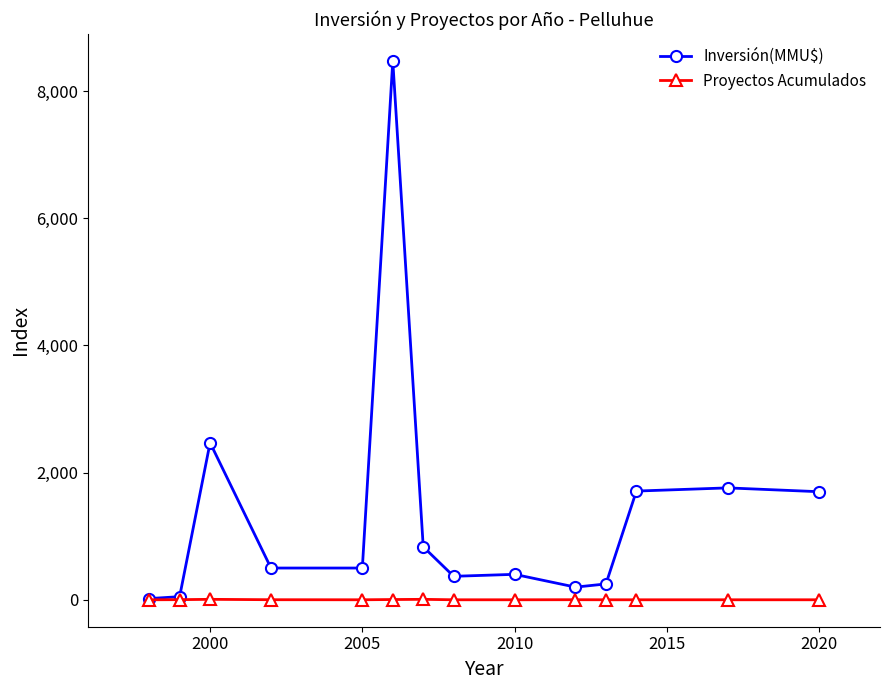

How many Proyectos Acumulados values are between 1 and 3?

11